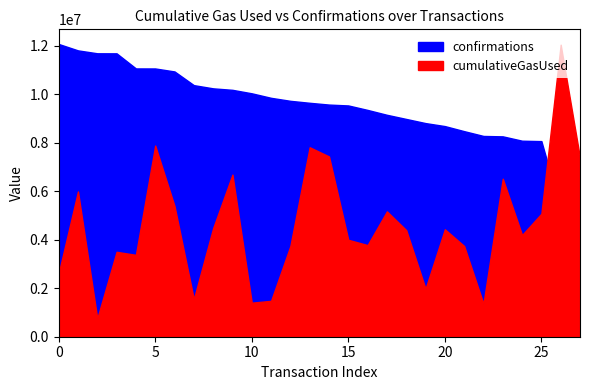

At how many categories does at least one series exceed 4990698?

28